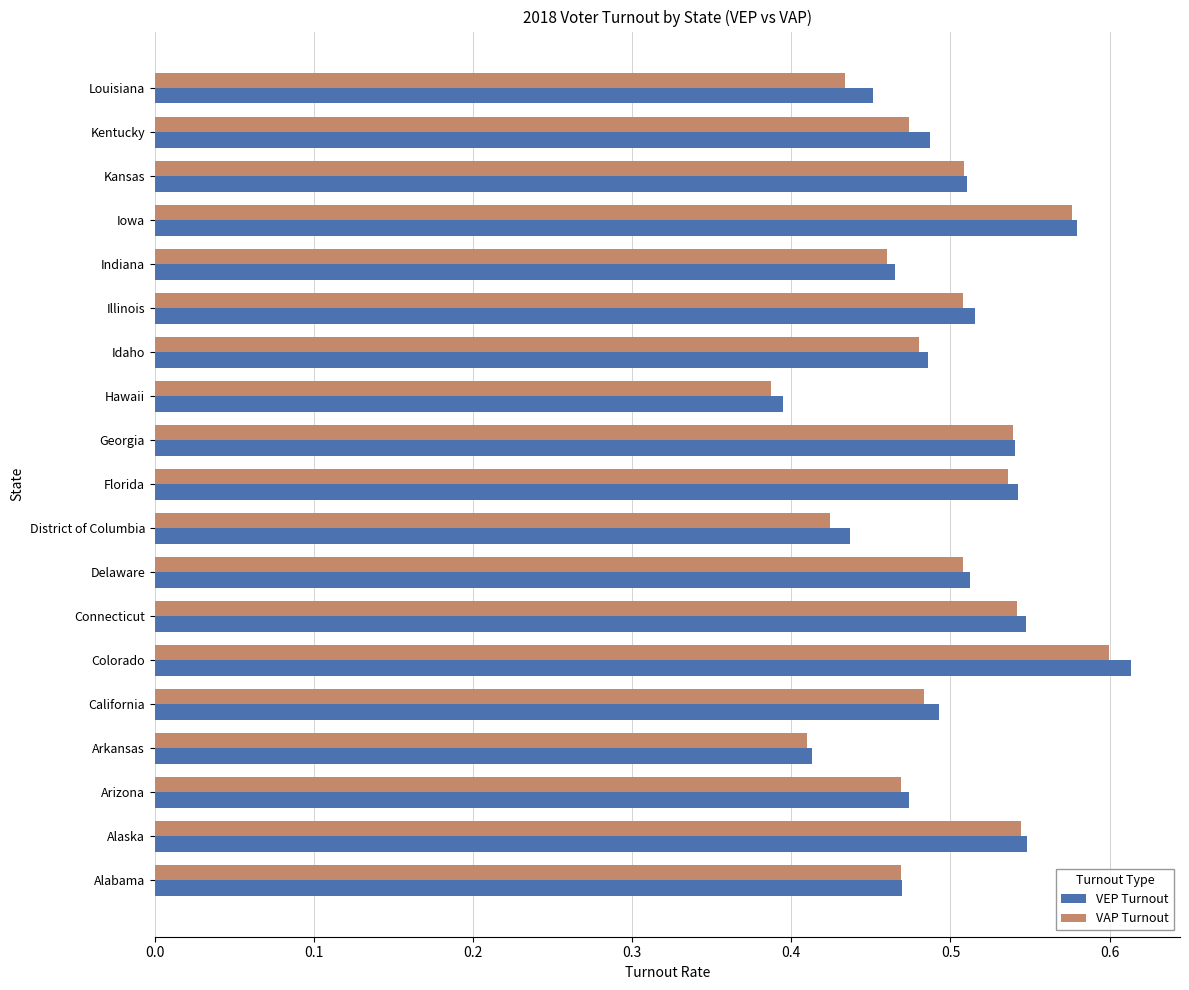

Is the value of VEP Turnout at Arkansas greater than the value of VAP Turnout at Colorado?

No